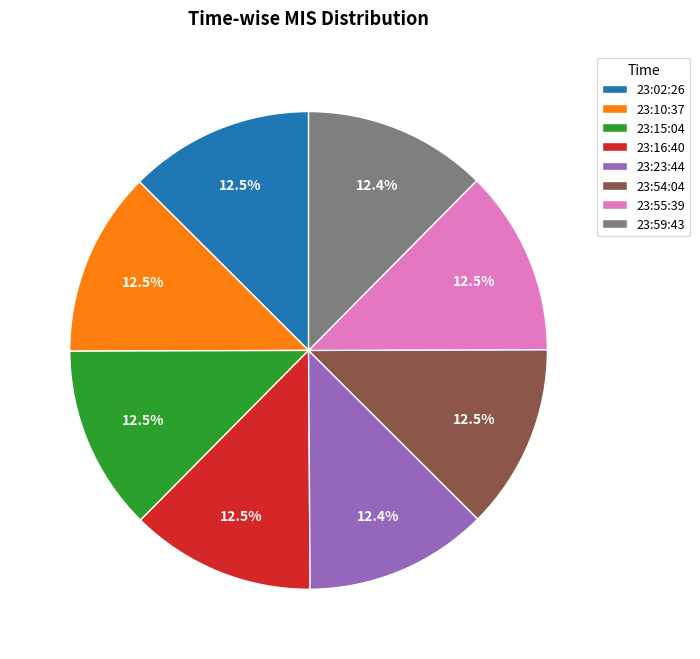

Does any single category account for the majority?

No